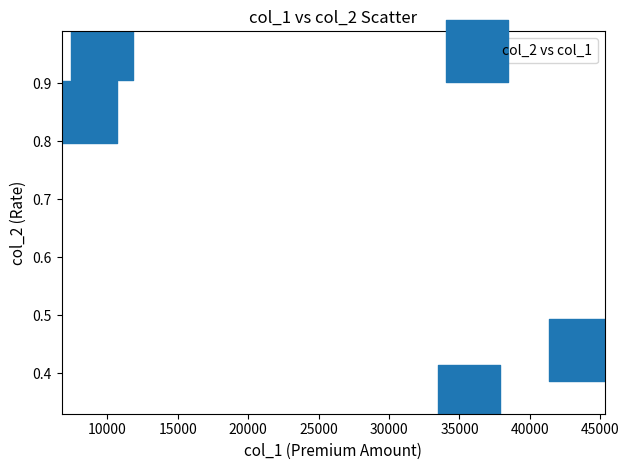

What is the average X value?

24325.0